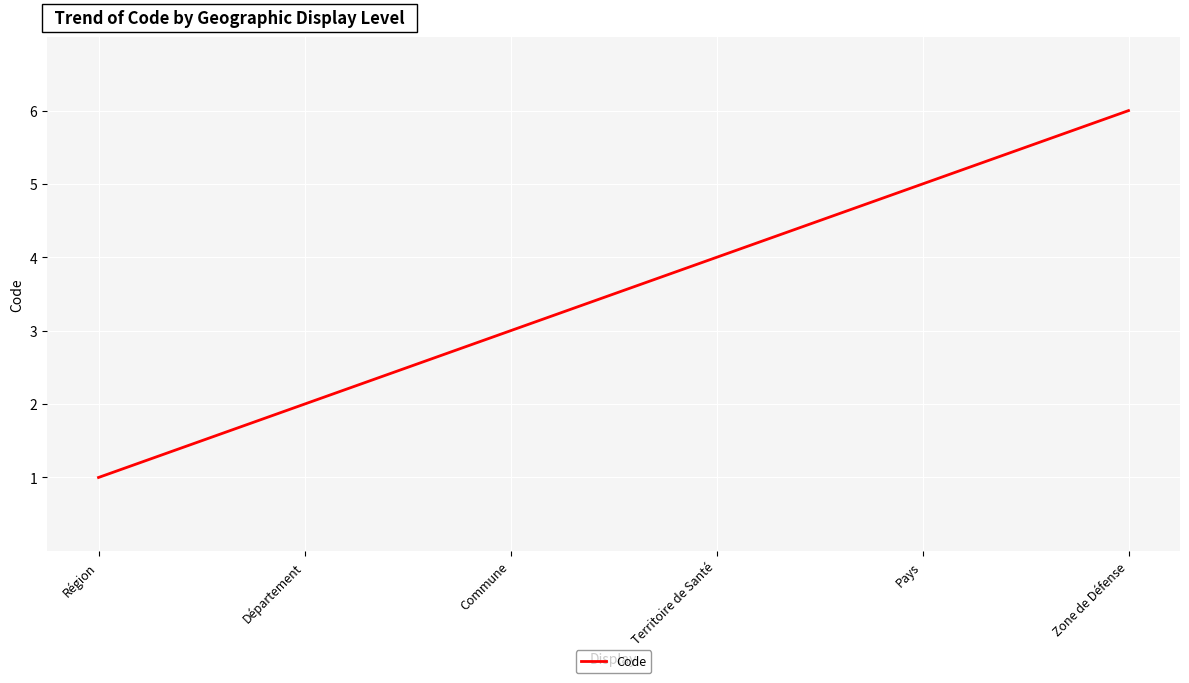

What is the difference between the values at Département and Région?

1